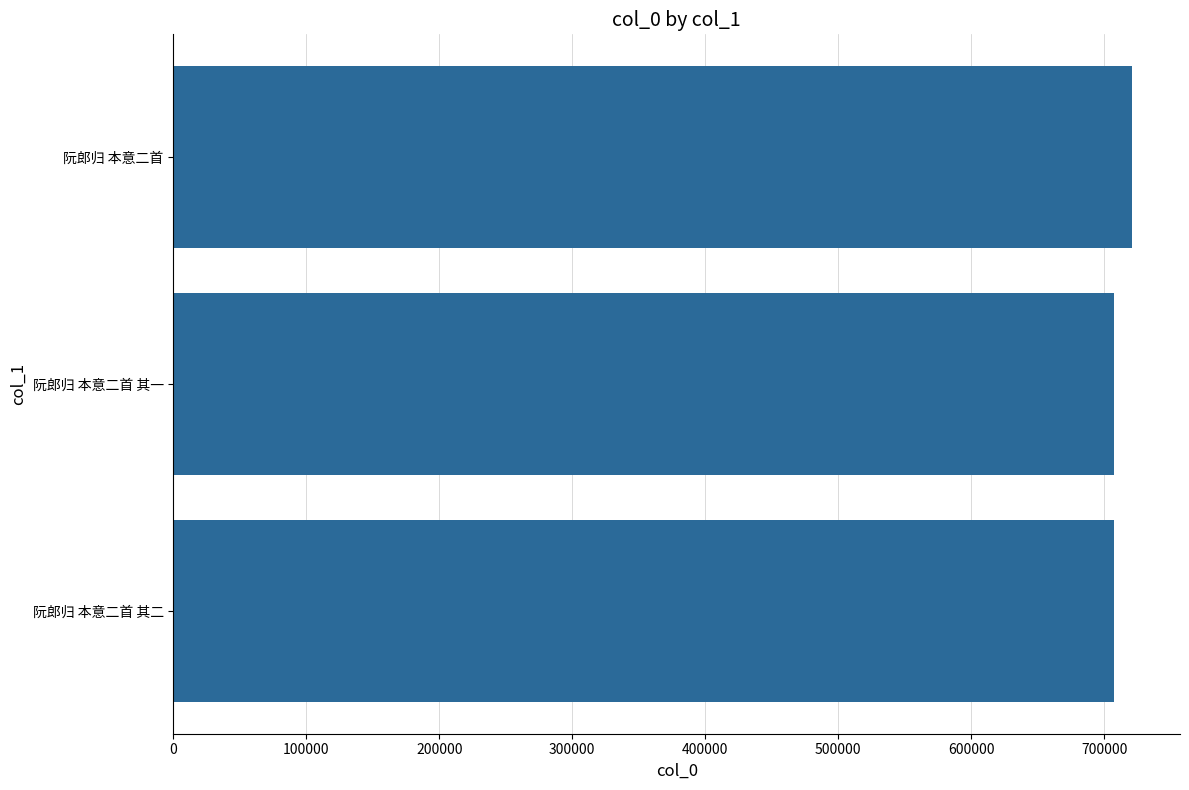

What is the average value?

711952